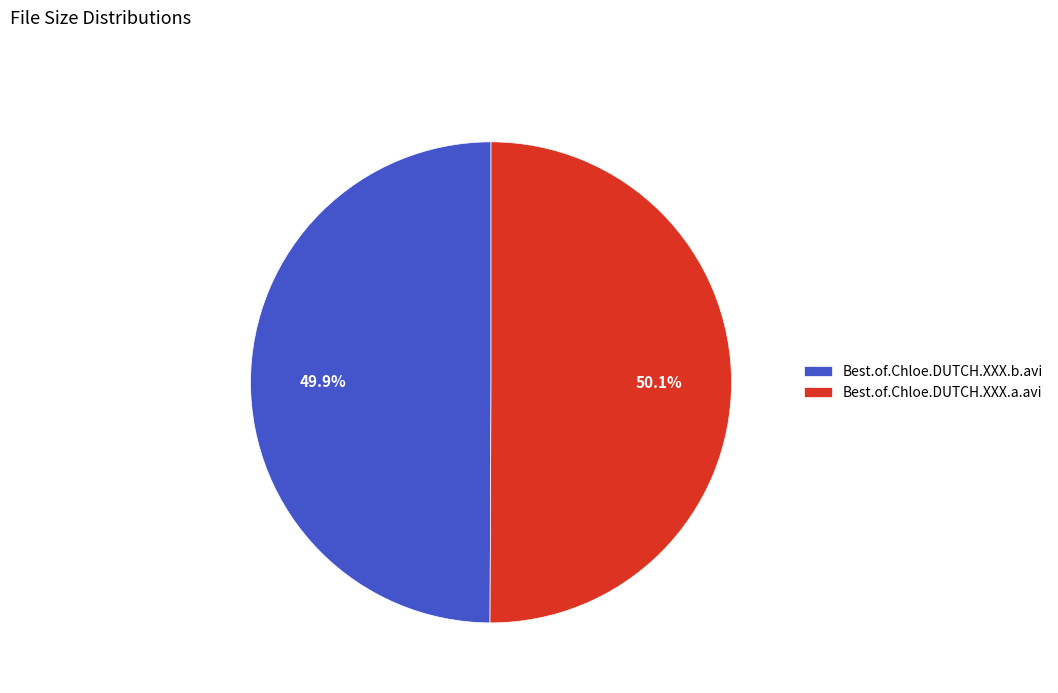

Approximately how many times larger is the value at Best.of.Chloe.DUTCH.XXX.b.avi compared to Best.of.Chloe.DUTCH.XXX.a.avi?

1.0